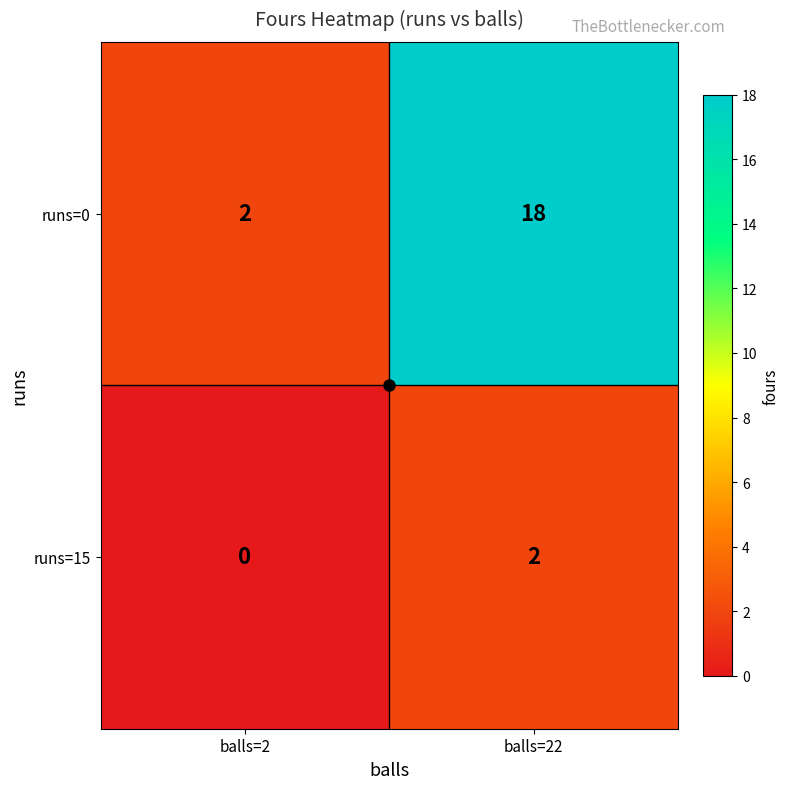

What is the sum of the runs=0 values at balls=2 and balls=22?

20